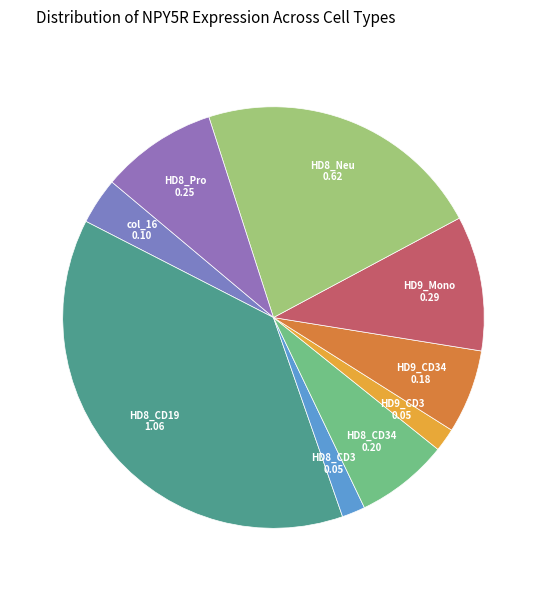

To the nearest percent, what is the difference between the largest and smallest slice percentages?

36%